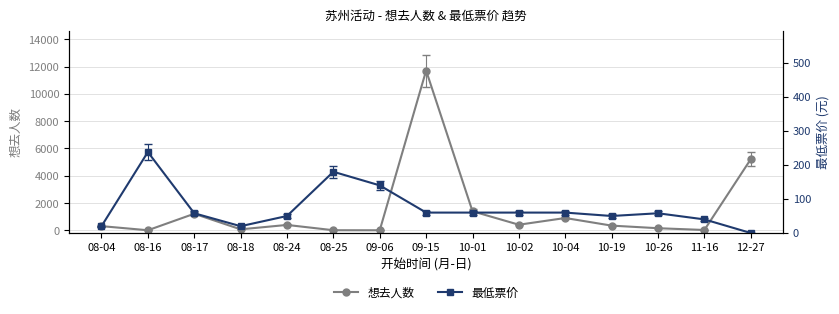

Is it true that 最低票价 equals 73 at 08-24?

False